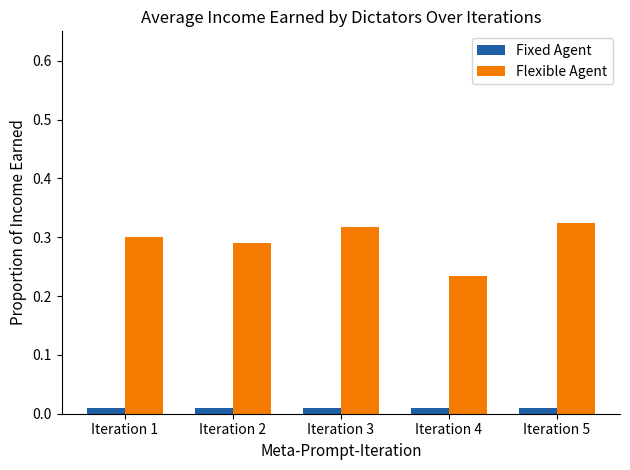

Is it true that Flexible Agent equals 0.3 at Iteration 2?

True